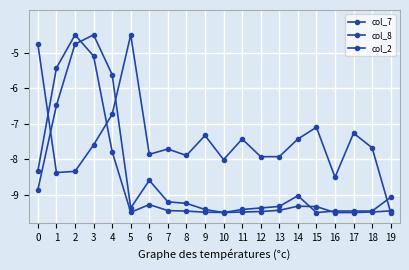

True or false: col_7 has more than 2 interior local peaks.

True